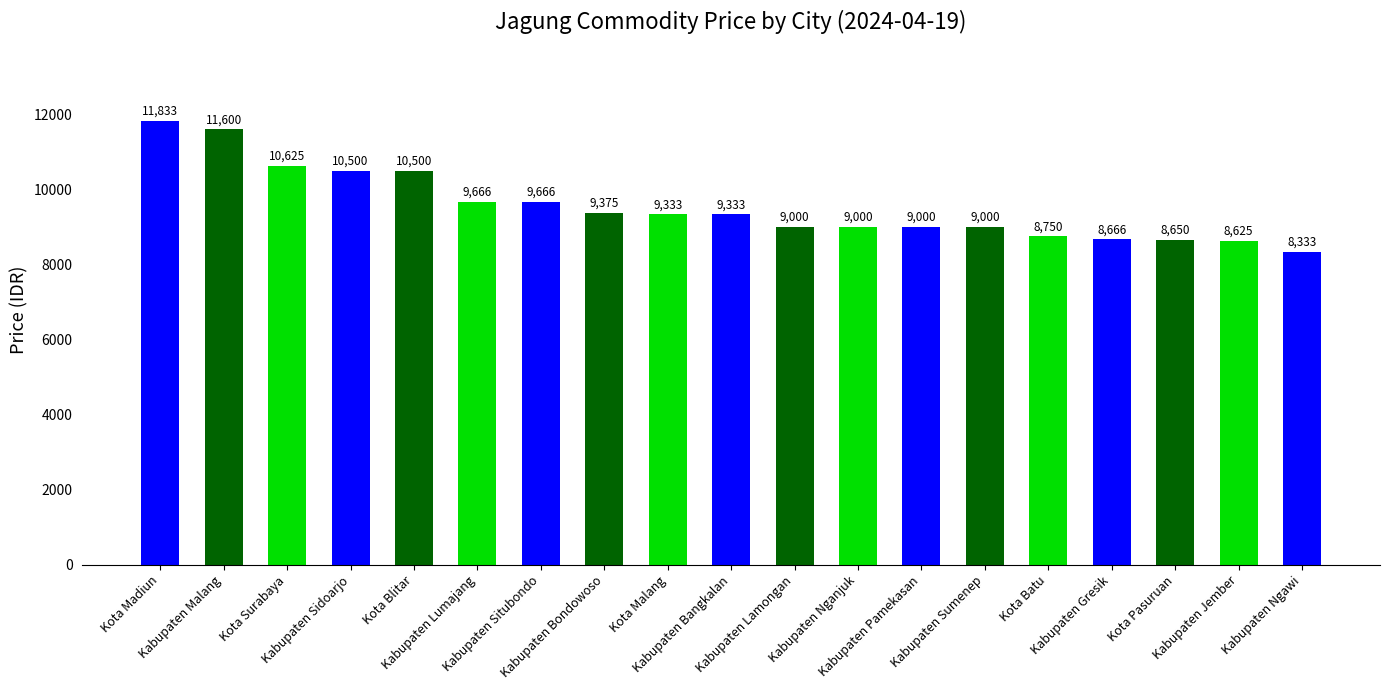

What is the smallest value displayed?

8333